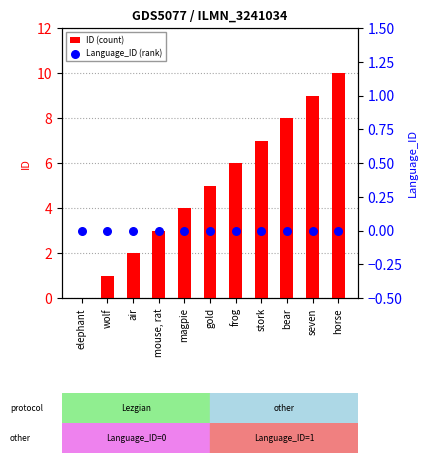

Which series contains the lowest Y value?

ID (count)